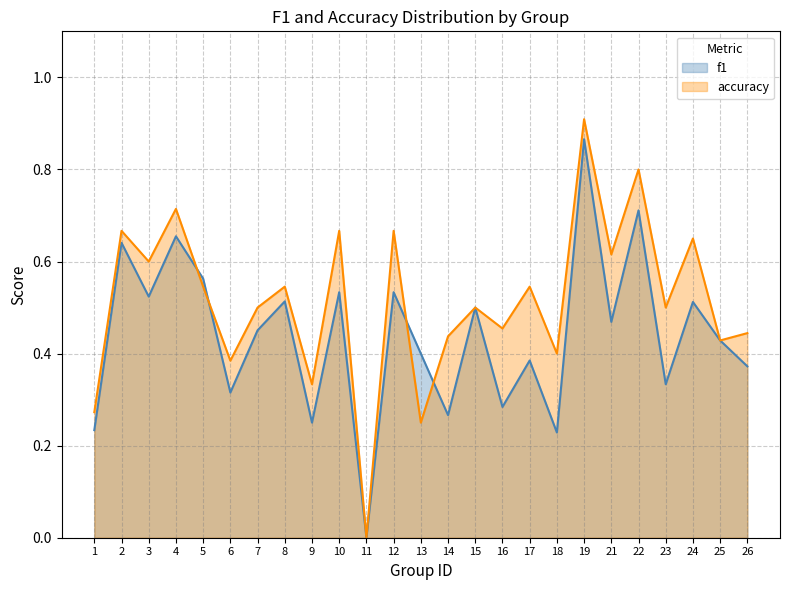

After their last crossing, which series has the higher values: accuracy or f1?

accuracy